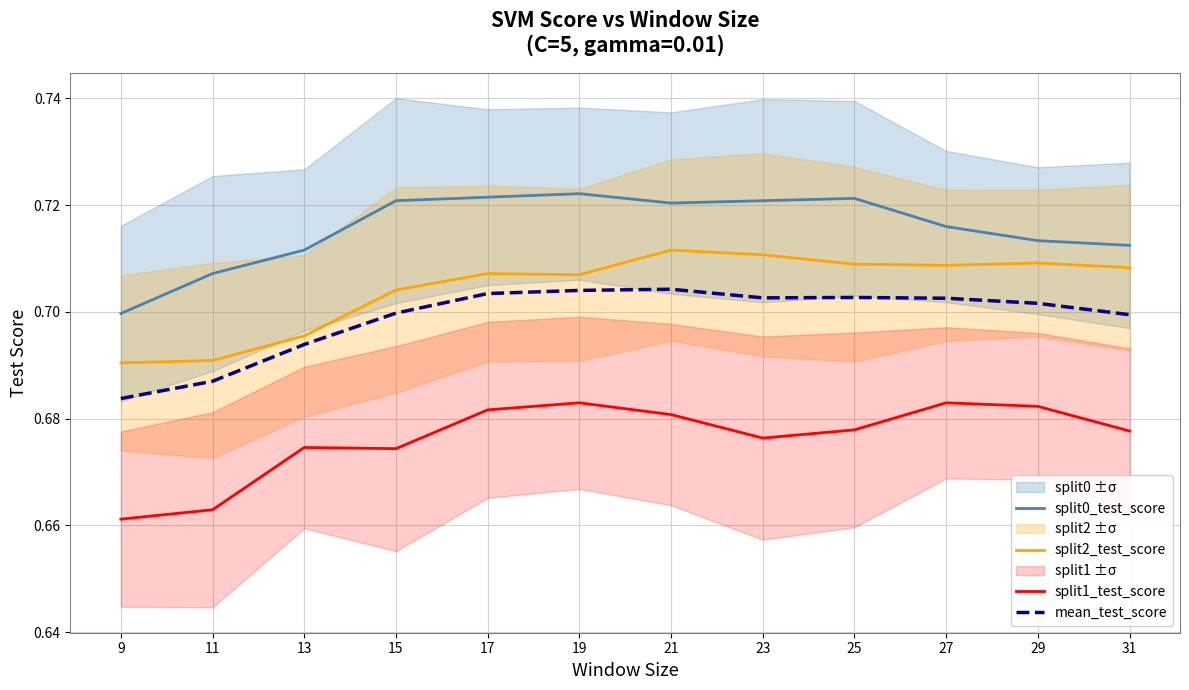

Does the chart have visible grid lines?

Yes